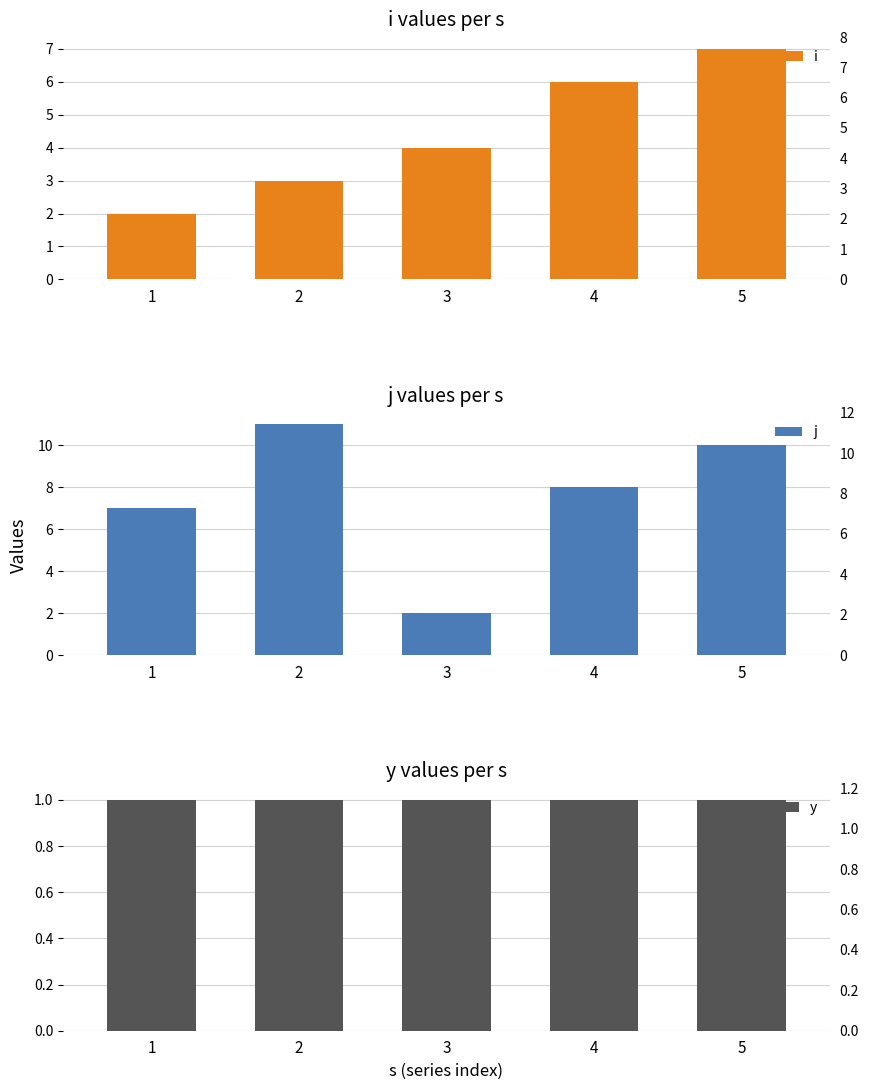

Which label corresponds to the largest value in the chart?

2